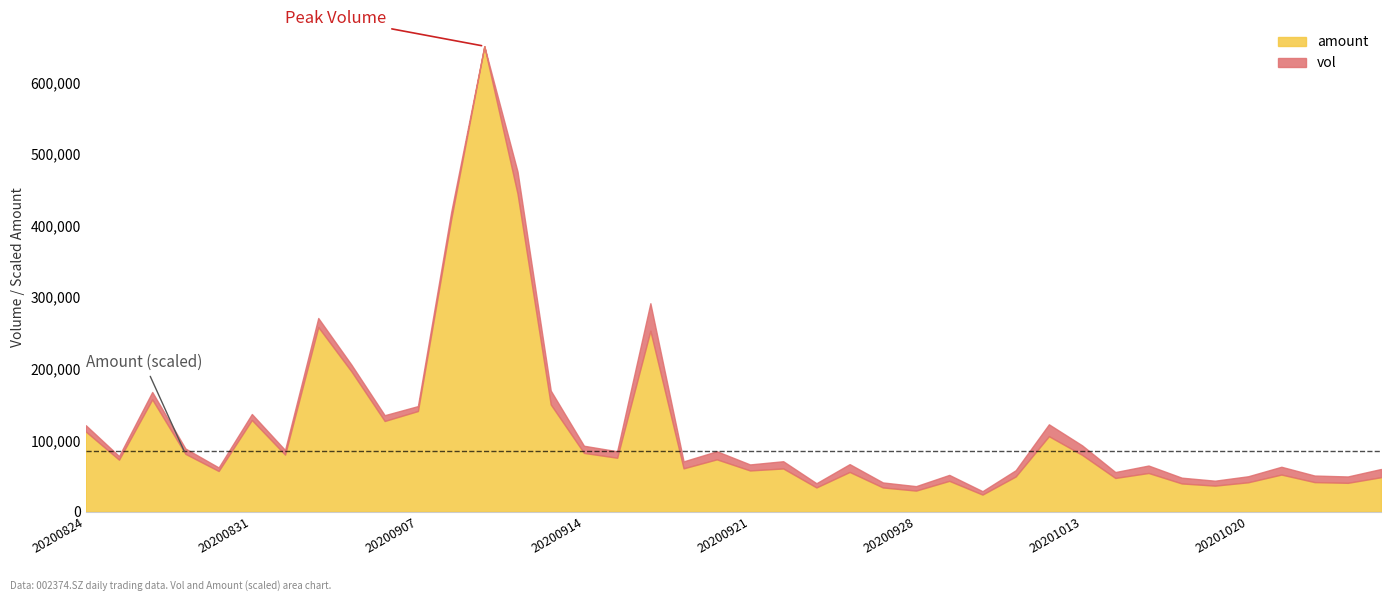

Between 20201019 and 20201014, which is larger?

20201014